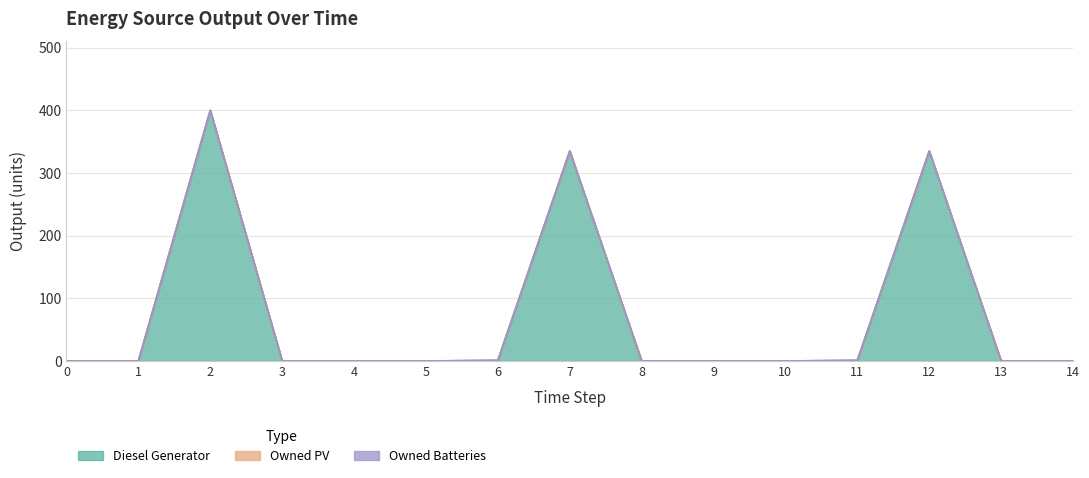

What are all the series names shown in the legend?

Diesel Generator, Owned PV, Owned Batteries